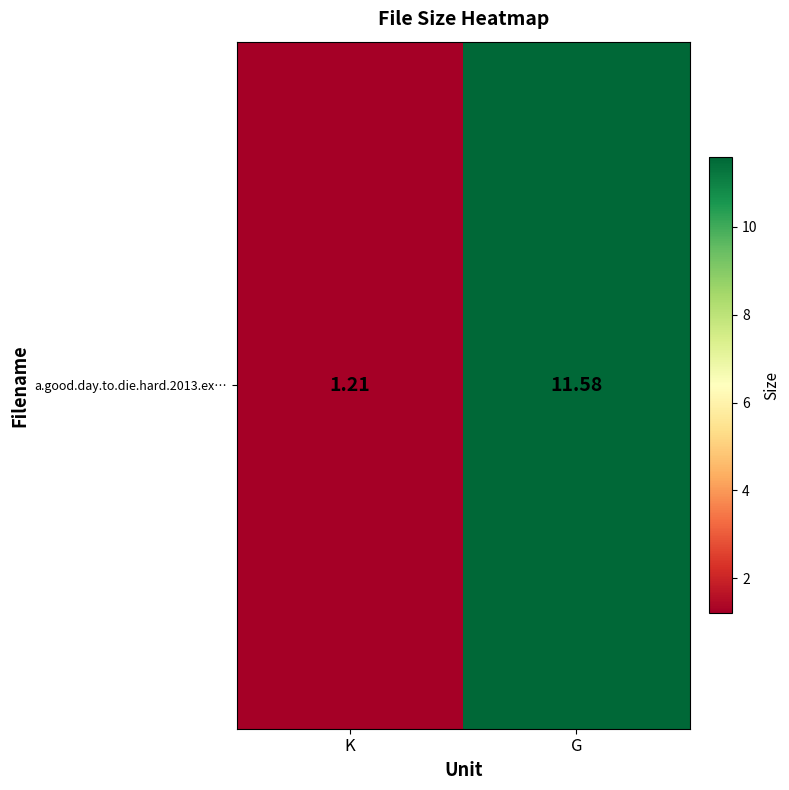

Rank the categories by value from highest to lowest.

G, K